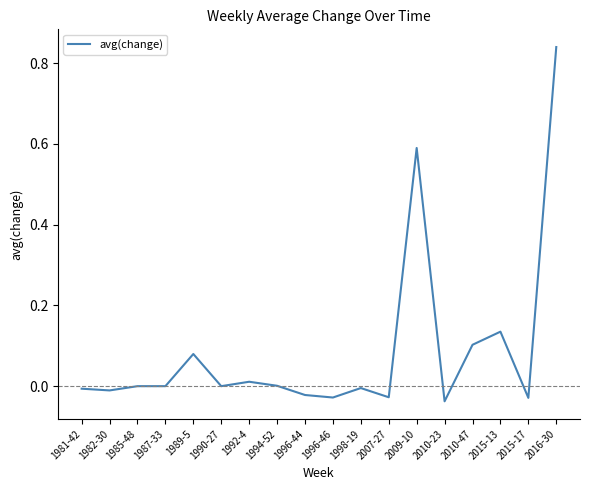

What is the change in value from 2009-10 to 2015-17?

-0.6